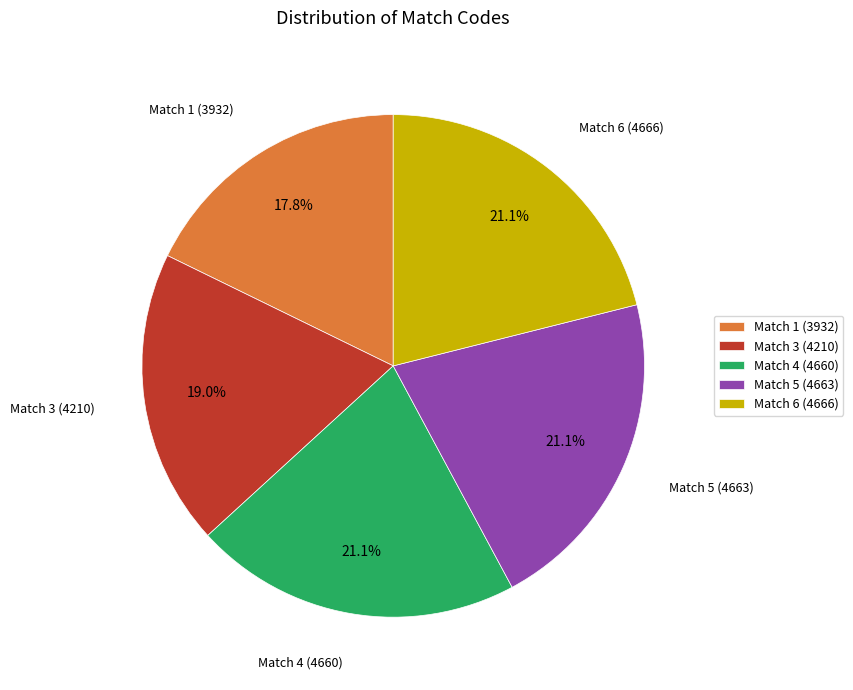

Do Match 5 (4663) and Match 4 (4660) together represent more than half of the pie?

No